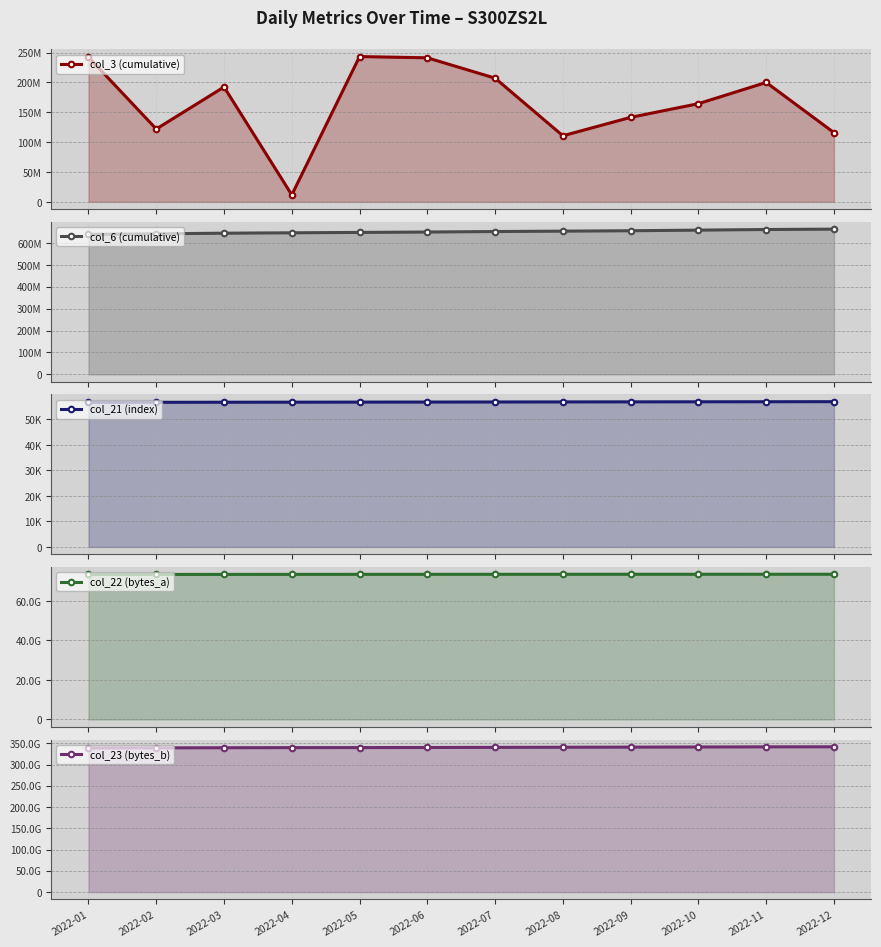

True or false: col_21 (index) has more than 1 points higher than both neighbors.

False